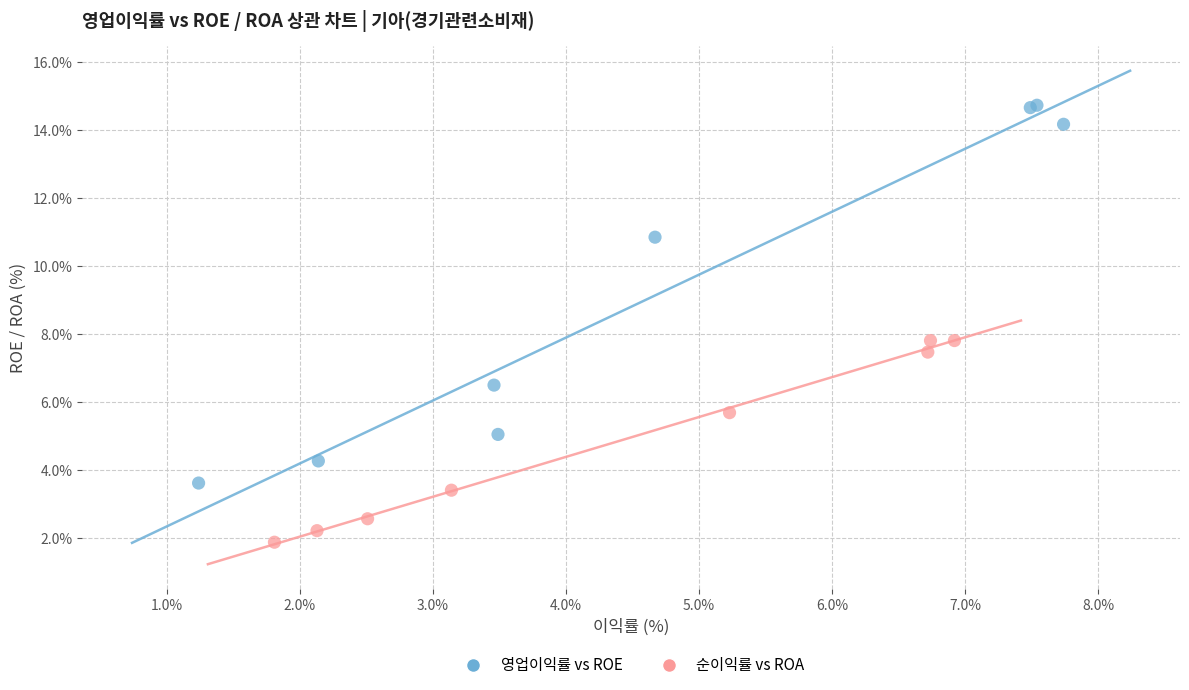

Which series reaches the minimum Y coordinate?

순이익률 vs ROA